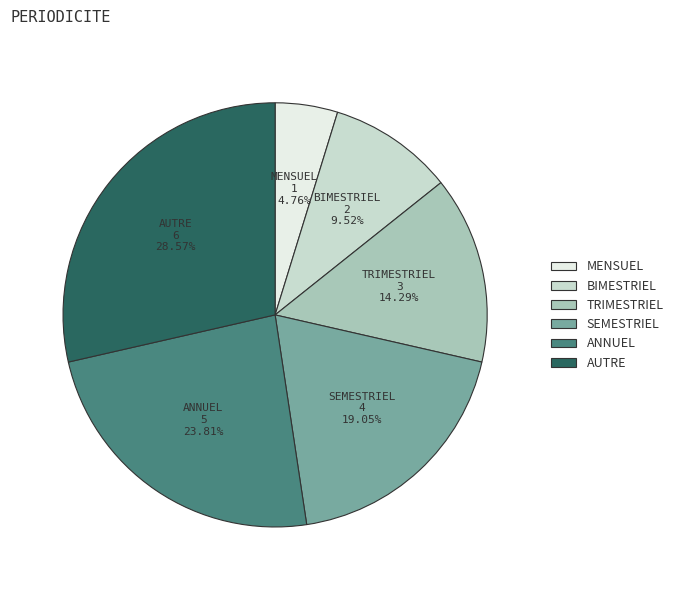

Is MENSUEL the majority of the pie?

No